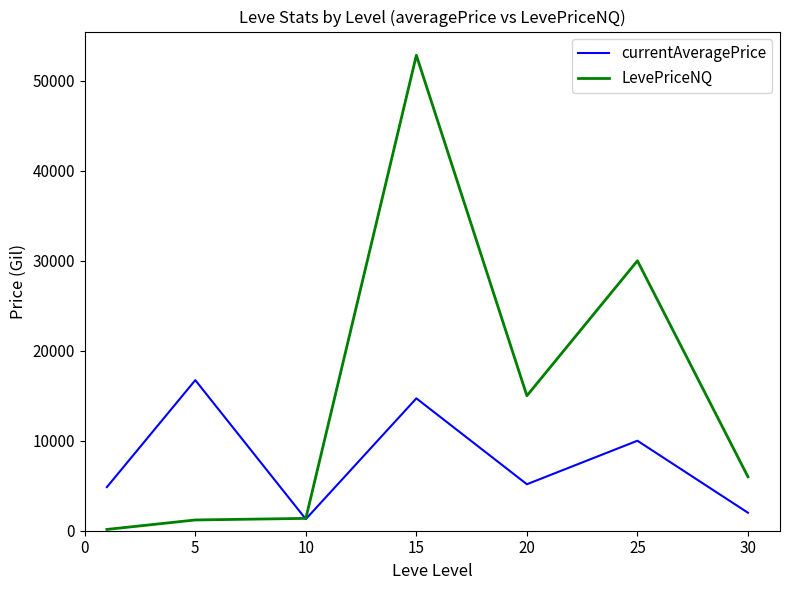

What is the average value of the LevePriceNQ series?

15221